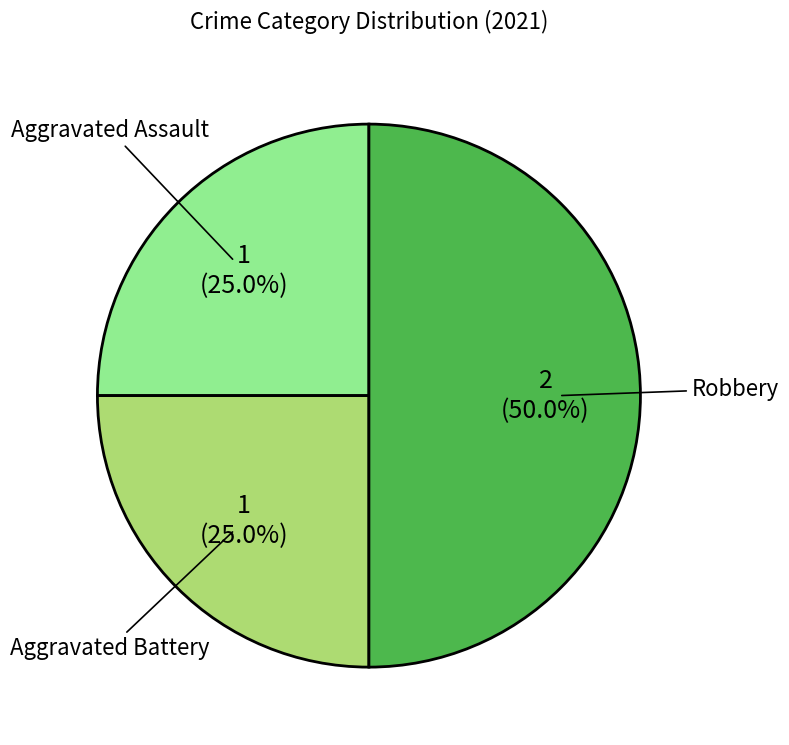

Between Aggravated Assault and Robbery, which is larger?

Robbery